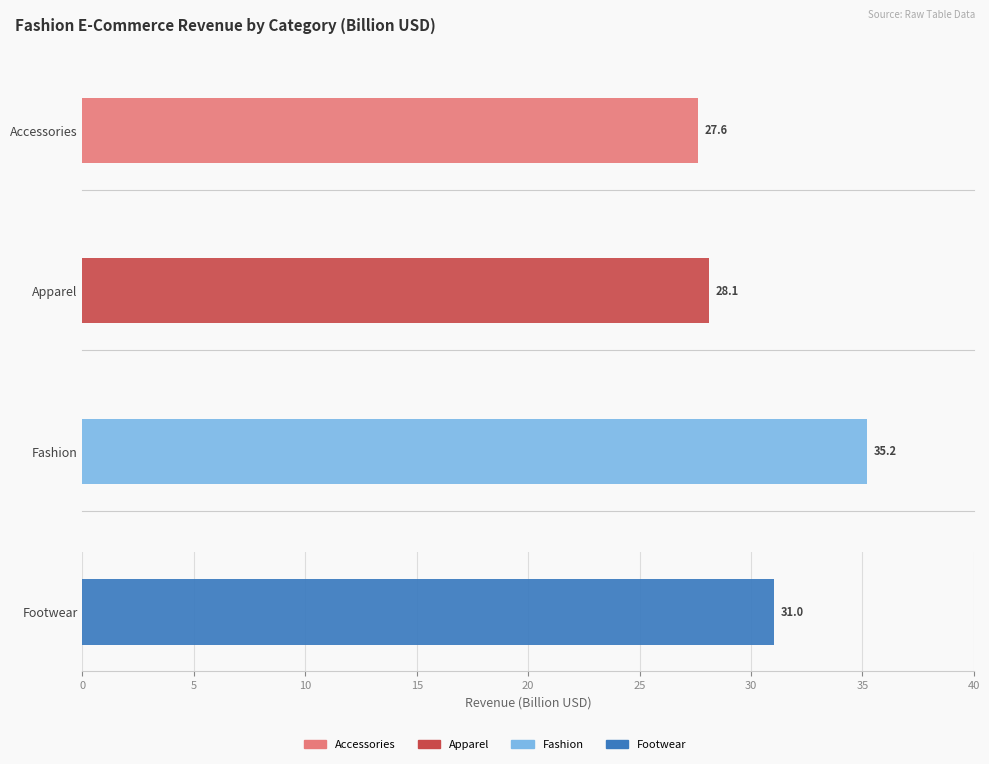

Is it true that Fashion equals 35.2 at 2027?

True